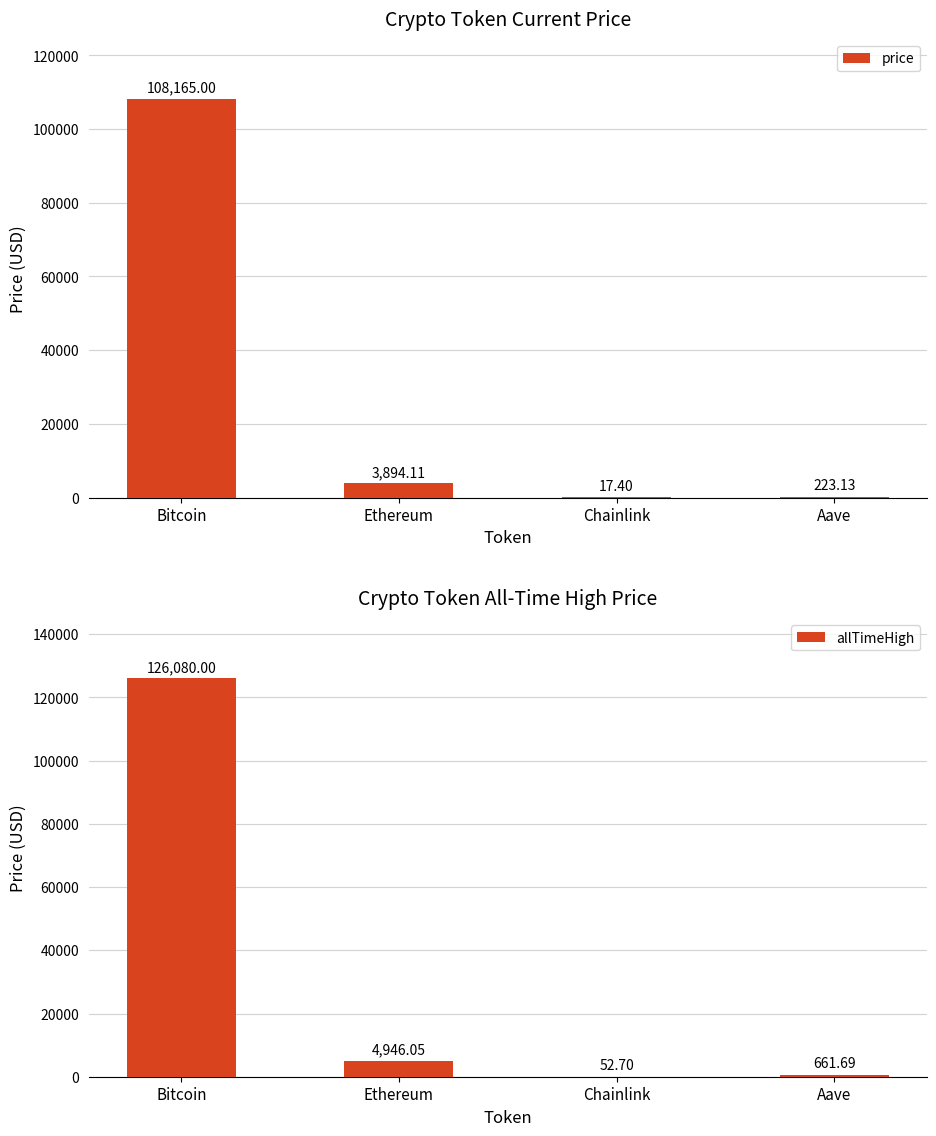

What is the value of the allTimeHigh bar at the 1st from the left?

126080.0